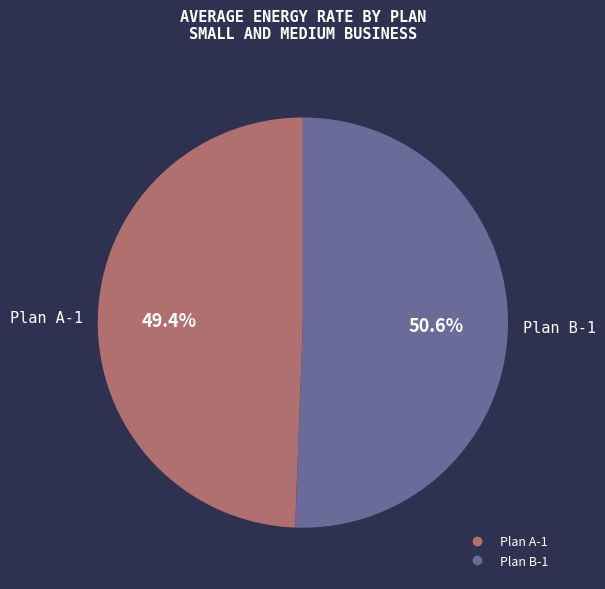

Is there any slice that represents more than half of the pie?

Yes